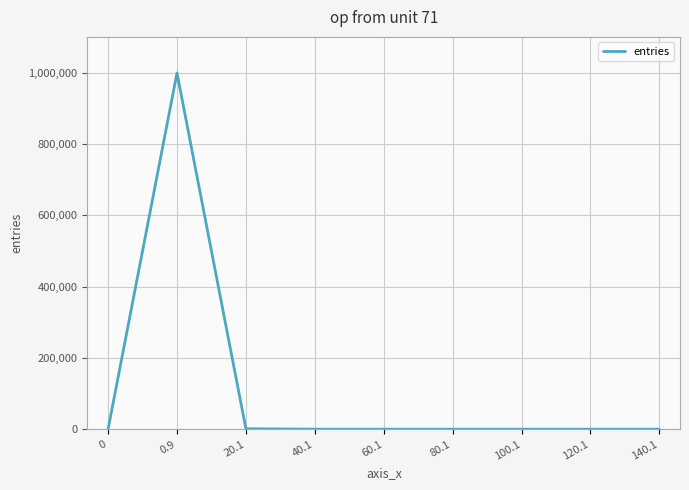

What is the difference between the maximum and minimum values?

998725